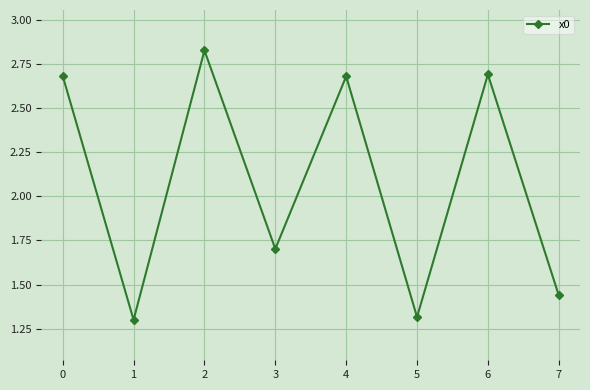

True or false: there are more than 1 points higher than both neighbors.

True